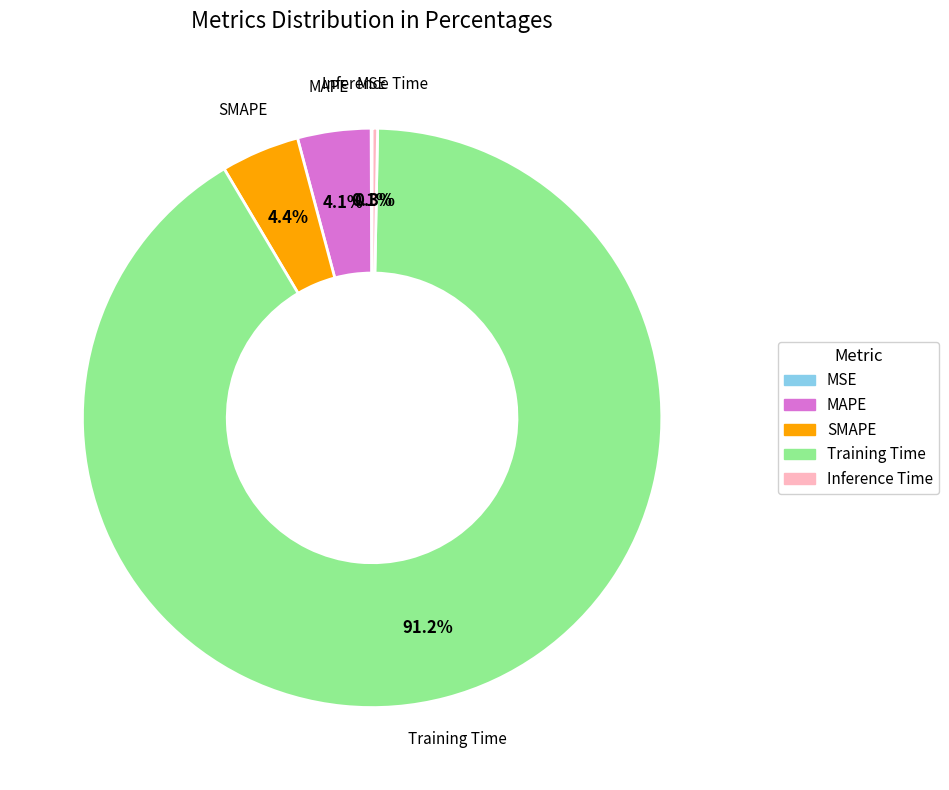

Which category has the biggest portion of the pie?

Training Time